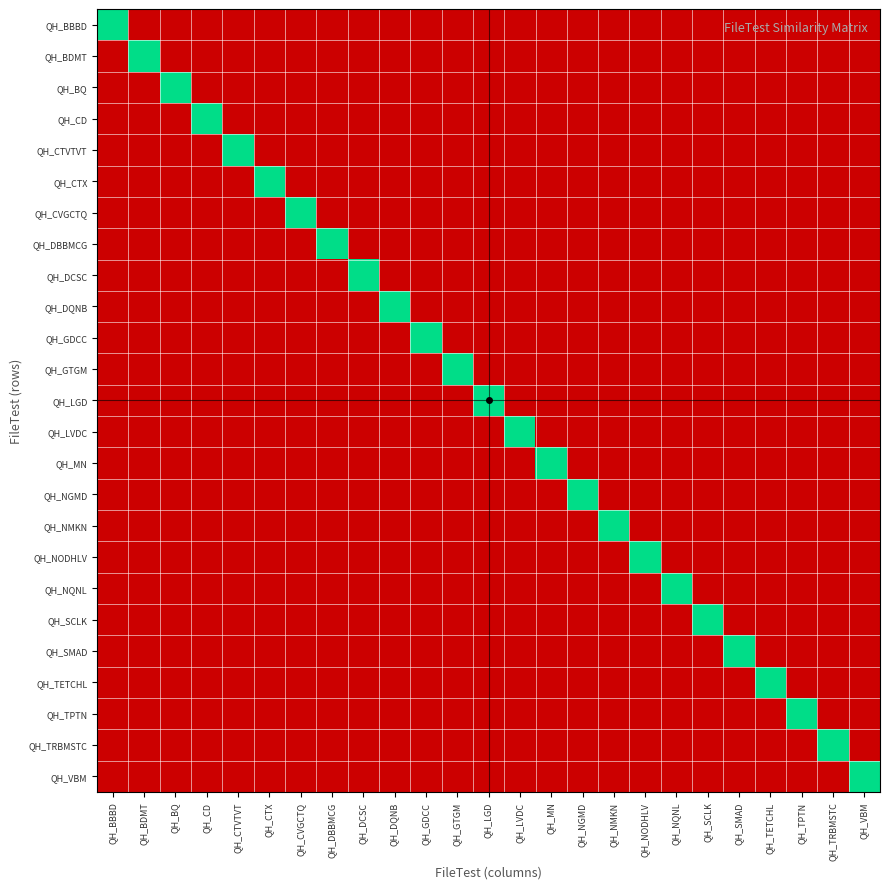

Rank the series at QH_DCSC from highest to lowest value.

QH_DCSC, QH_BBBD, QH_BDMT, QH_BQ, QH_CD, QH_CTVTVT, QH_CTX, QH_CVGCTQ, QH_DBBMCG, QH_DQNB, QH_GDCC, QH_GTGM, QH_LGD, QH_LVDC, QH_MN, QH_NGMD, QH_NMKN, QH_NODHLV, QH_NQNL, QH_SCLK, QH_SMAD, QH_TETCHL, QH_TPTN, QH_TRBMSTC, QH_VBM